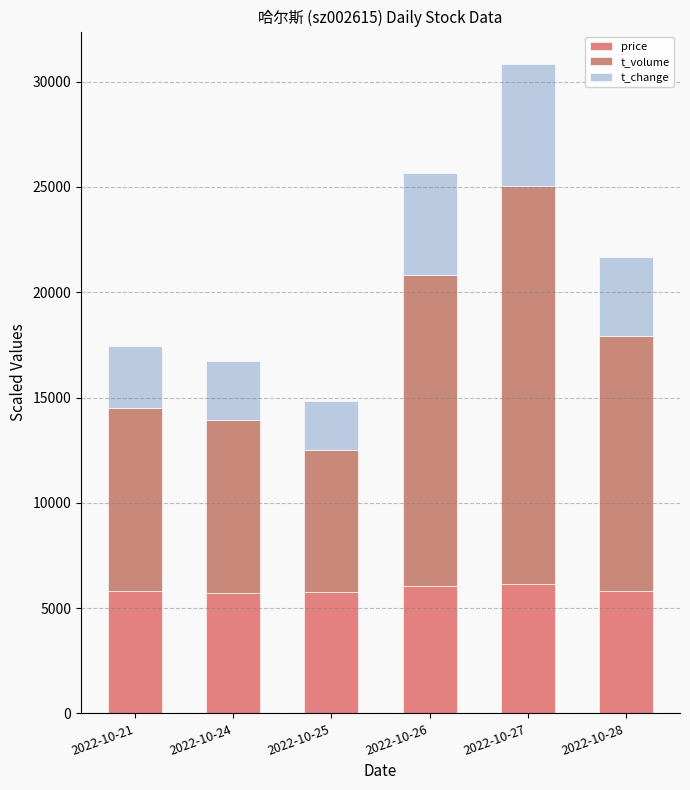

How many bars are there in total?

6